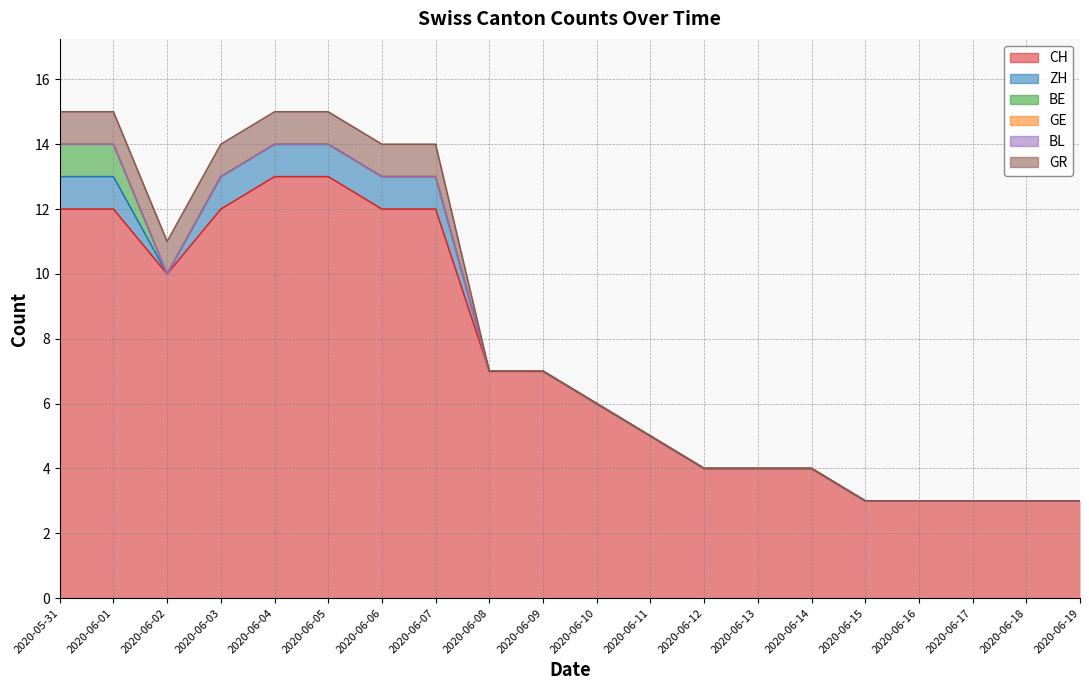

Rank the series by their maximum value, from lowest to highest.

GE, BL, ZH, BE, GR, CH